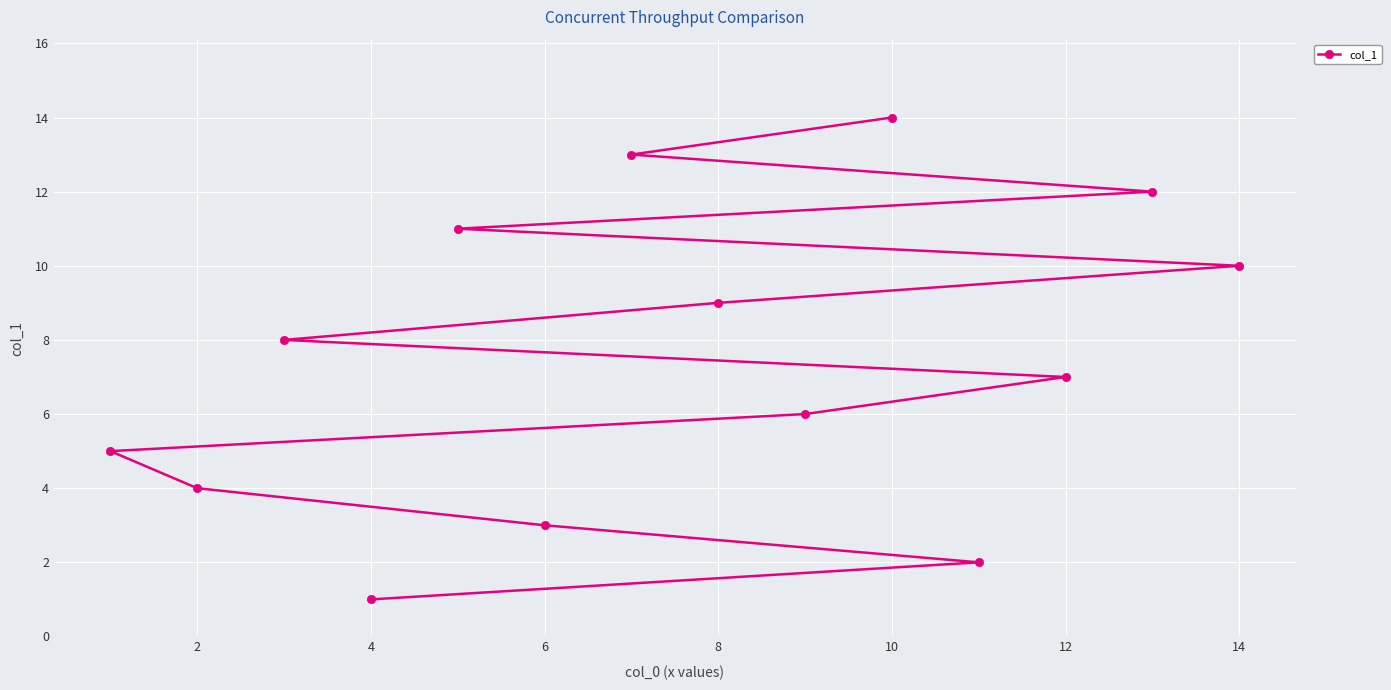

True or false: the data shows 4 at 14.

False